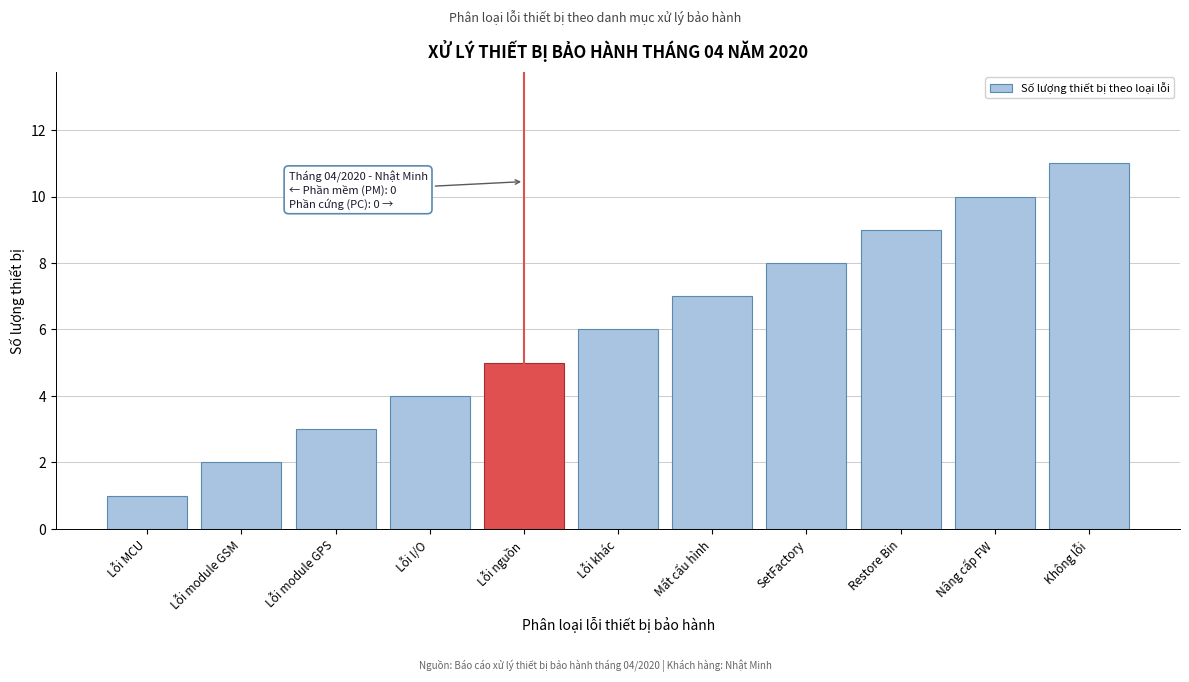

What is the sum of all values?

66